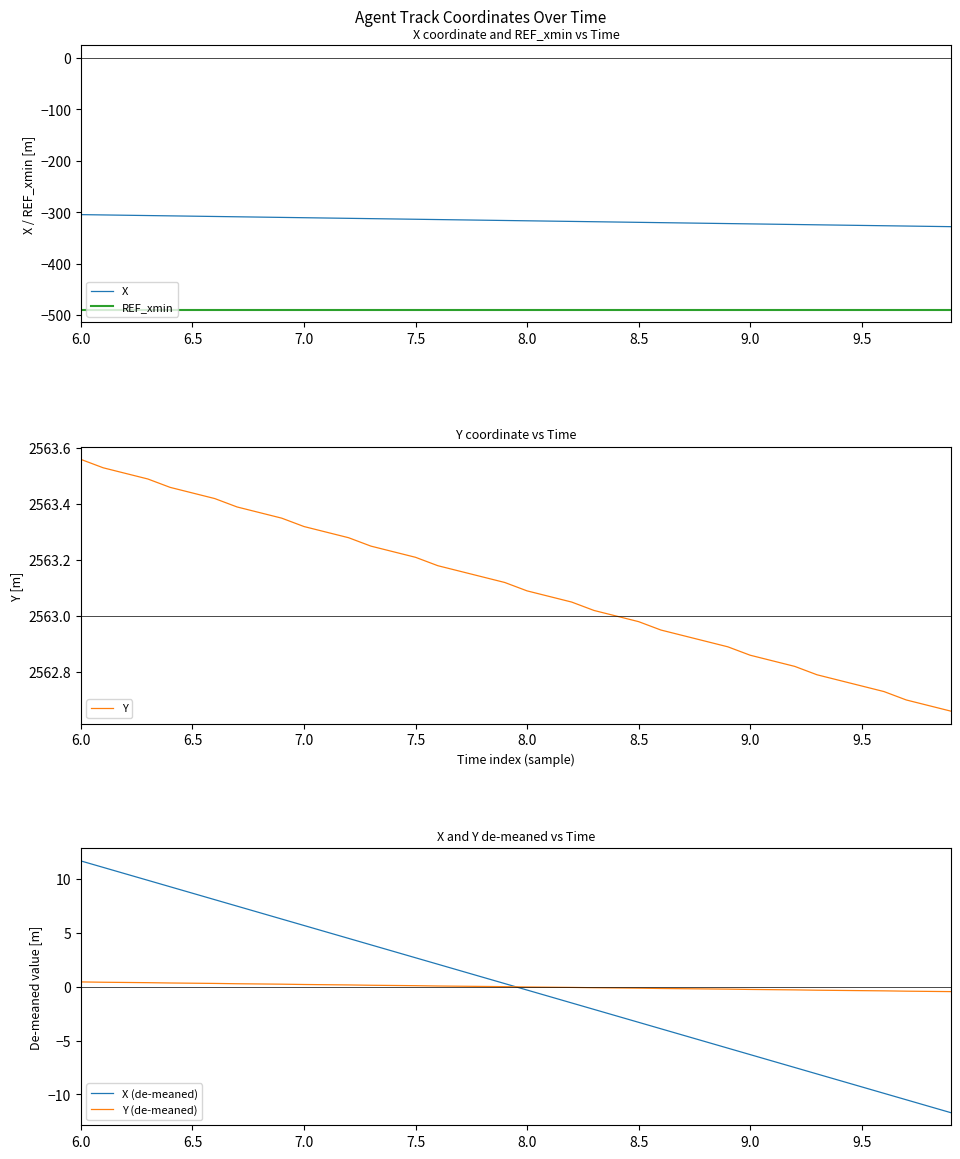

True or false: X and REF_xmin cross at least once.

False